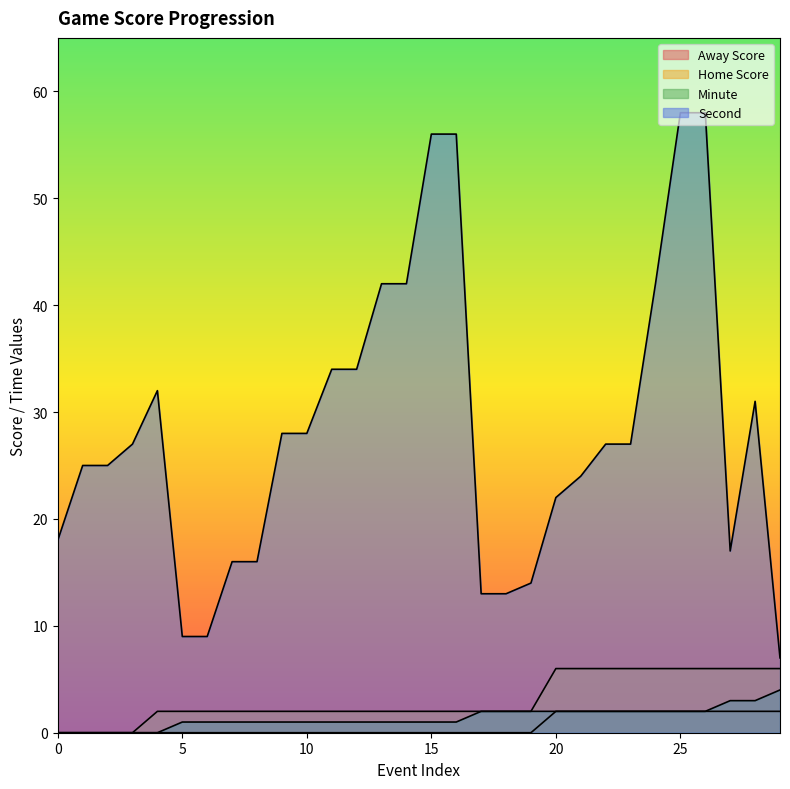

Reading left to right, list all the values displayed in this chart.

Away Score: 0	0	0	0	0	0	0	0	0	0	0	0	0	0	0	0	0	0	0	0	2	2	2	2	2	2	2	2	2	2
Home Score: 0	0	0	0	2	2	2	2	2	2	2	2	2	2	2	2	2	2	2	2	6	6	6	6	6	6	6	6	6	6
Minute: 0	0	0	0	0	1	1	1	1	1	1	1	1	1	1	1	1	2	2	2	2	2	2	2	2	2	2	3	3	4
Second: 18	25	25	27	32	9	9	16	16	28	28	34	34	42	42	56	56	13	13	14	22	24	27	27	42	58	58	17	31	7